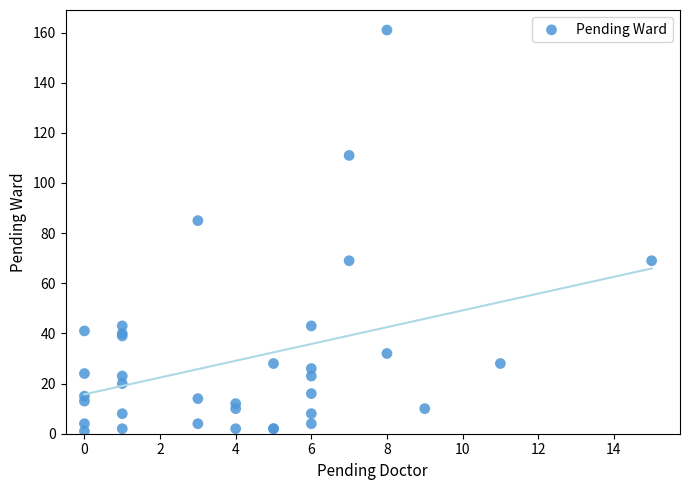

What Y value in the scatter plot is closest to 81?

85